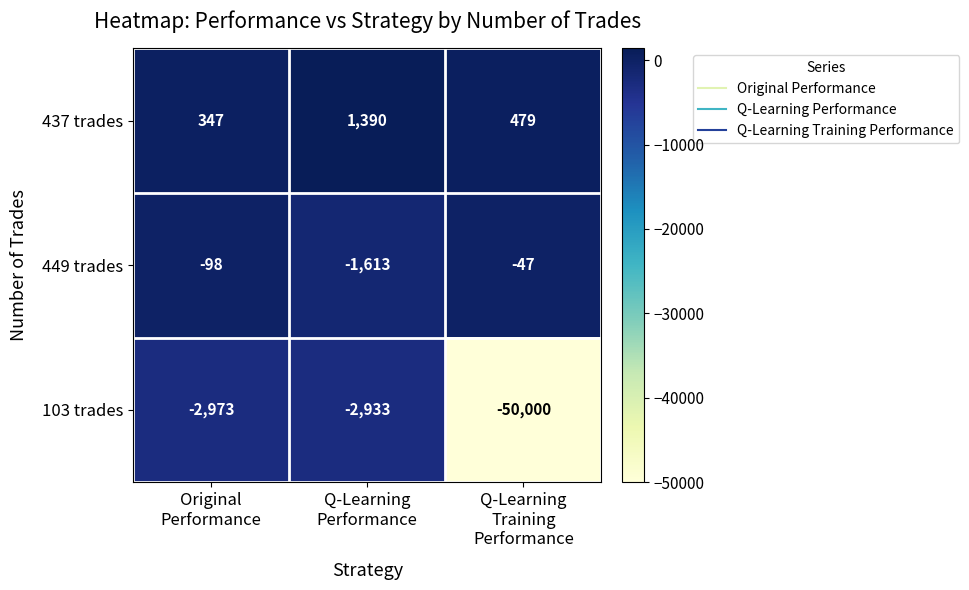

Which series has the largest range (max minus min)?

103 trades